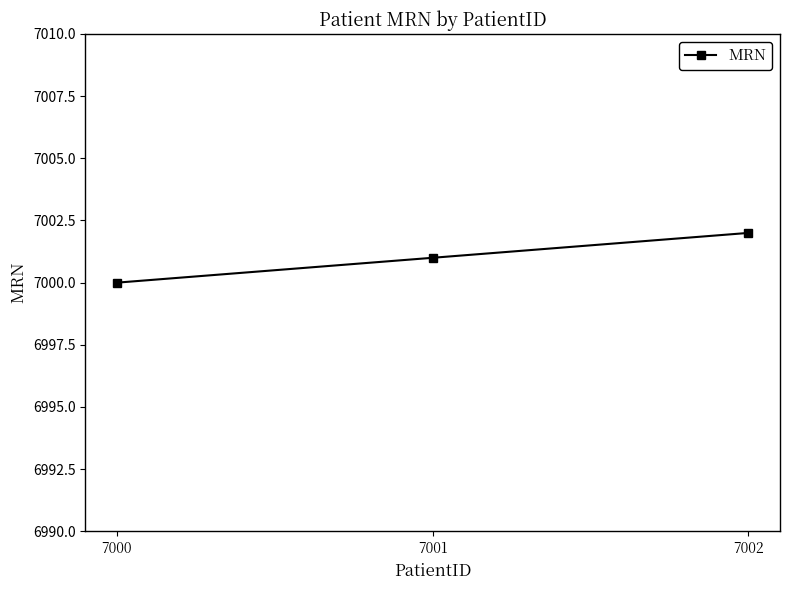

What is the sum of all values?

21003